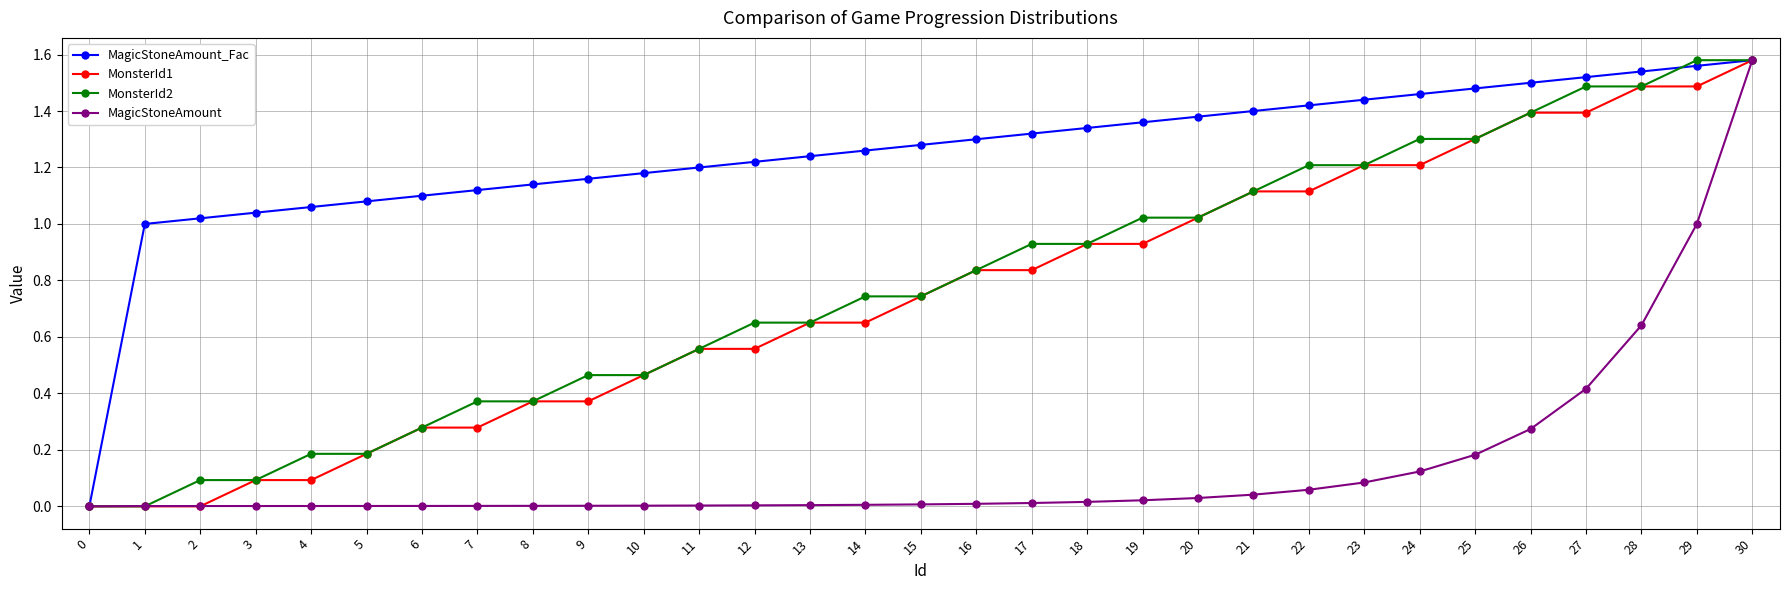

Is the value of MonsterId2 at 19 greater than the value of MagicStoneAmount_Fac at 5?

No